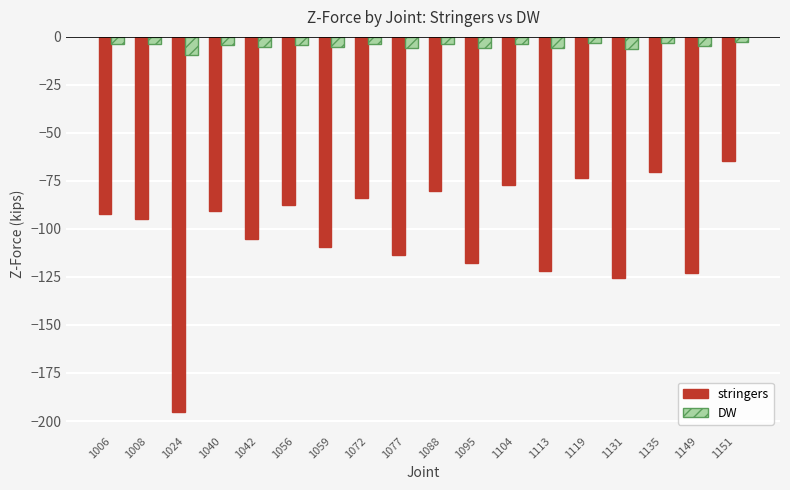

Rank the series by their maximum value, from highest to lowest.

DW, stringers